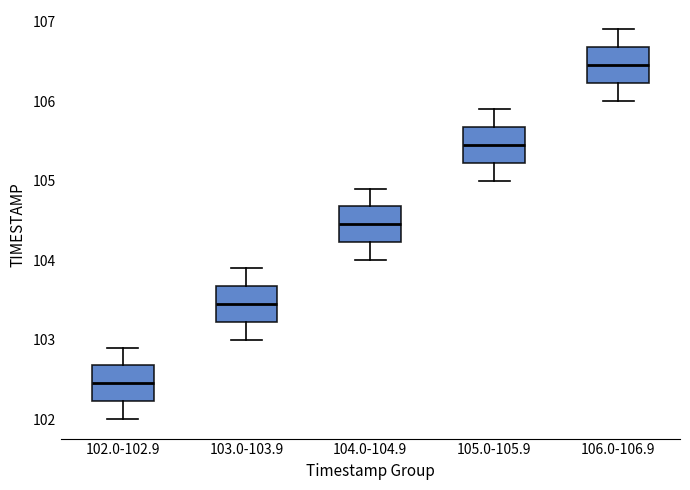

Where does the upper whisker of the box for 102.0-102.9 end on the y-axis? The values are not printed on the chart, so give them approximately, as read against the axis.

102.9